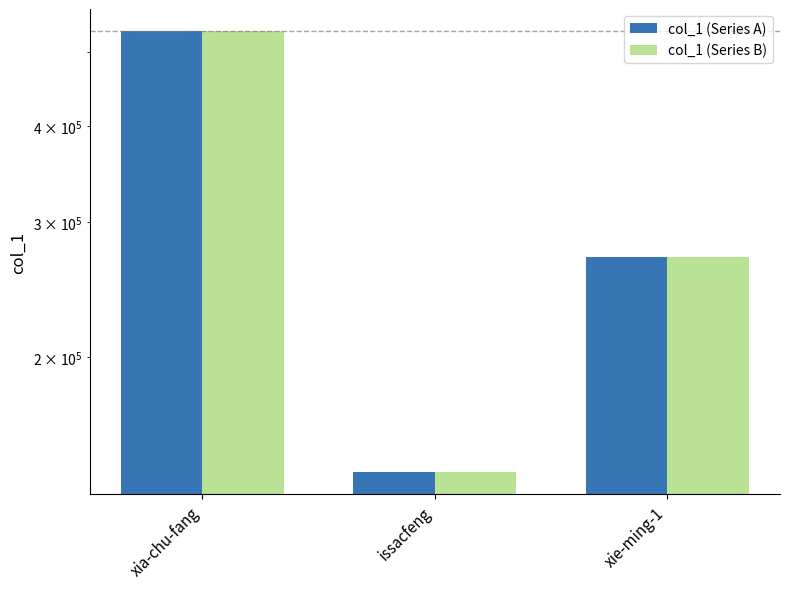

At which label is col_1 (Series B) closest to 336629?

xie-ming-1